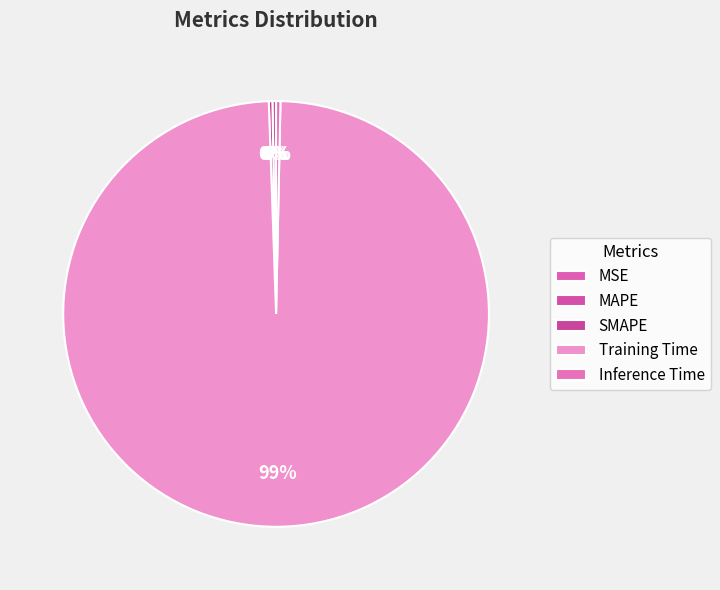

To the nearest percent, what is the average slice percentage?

20%